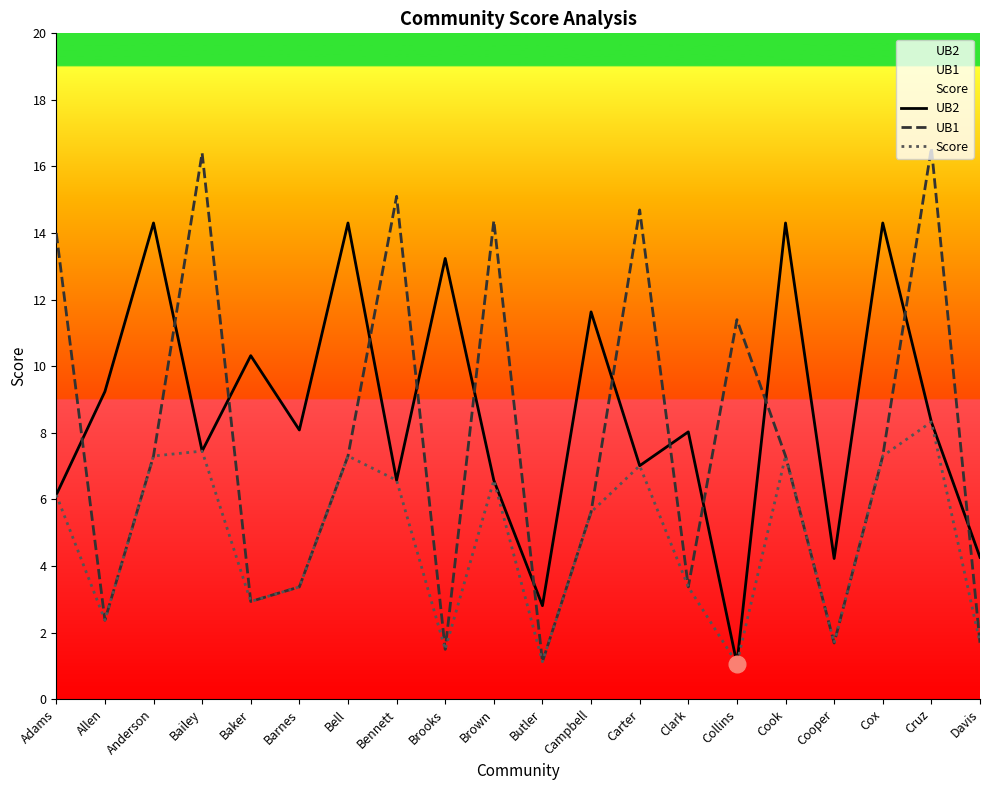

How many interior local valleys does the Score series have?

6